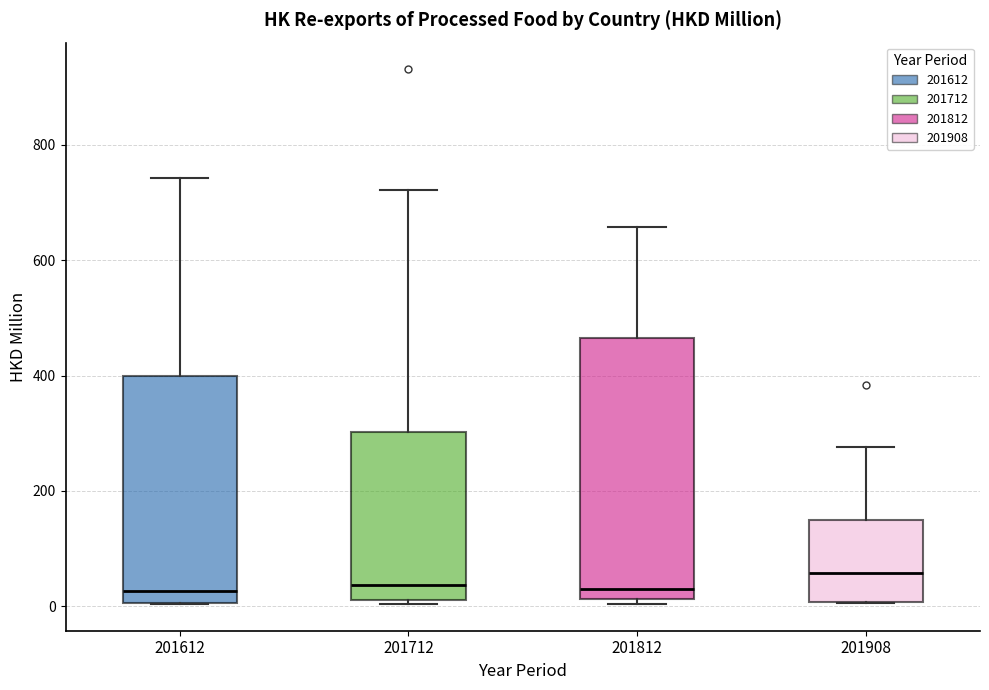

Which box is the tallest, from its lower edge to its upper edge?

201812